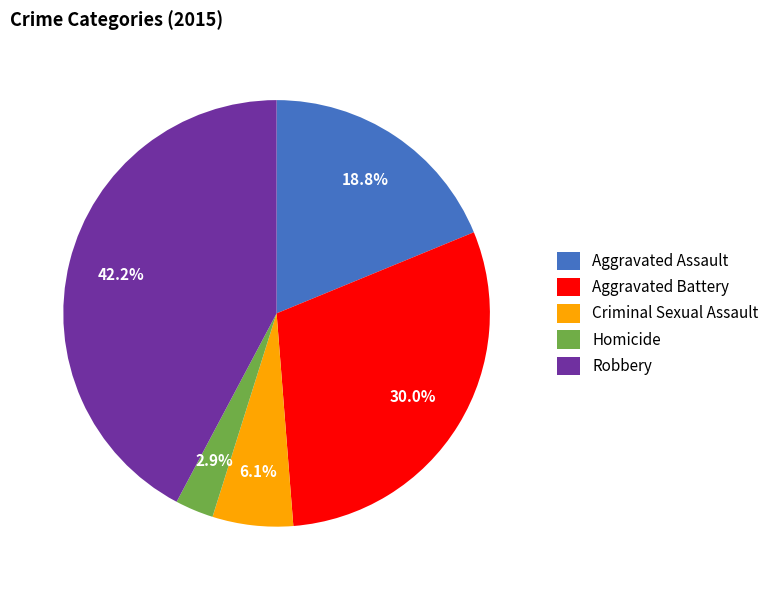

What is the ratio of the value at Aggravated Battery to the value at Homicide?

10.3